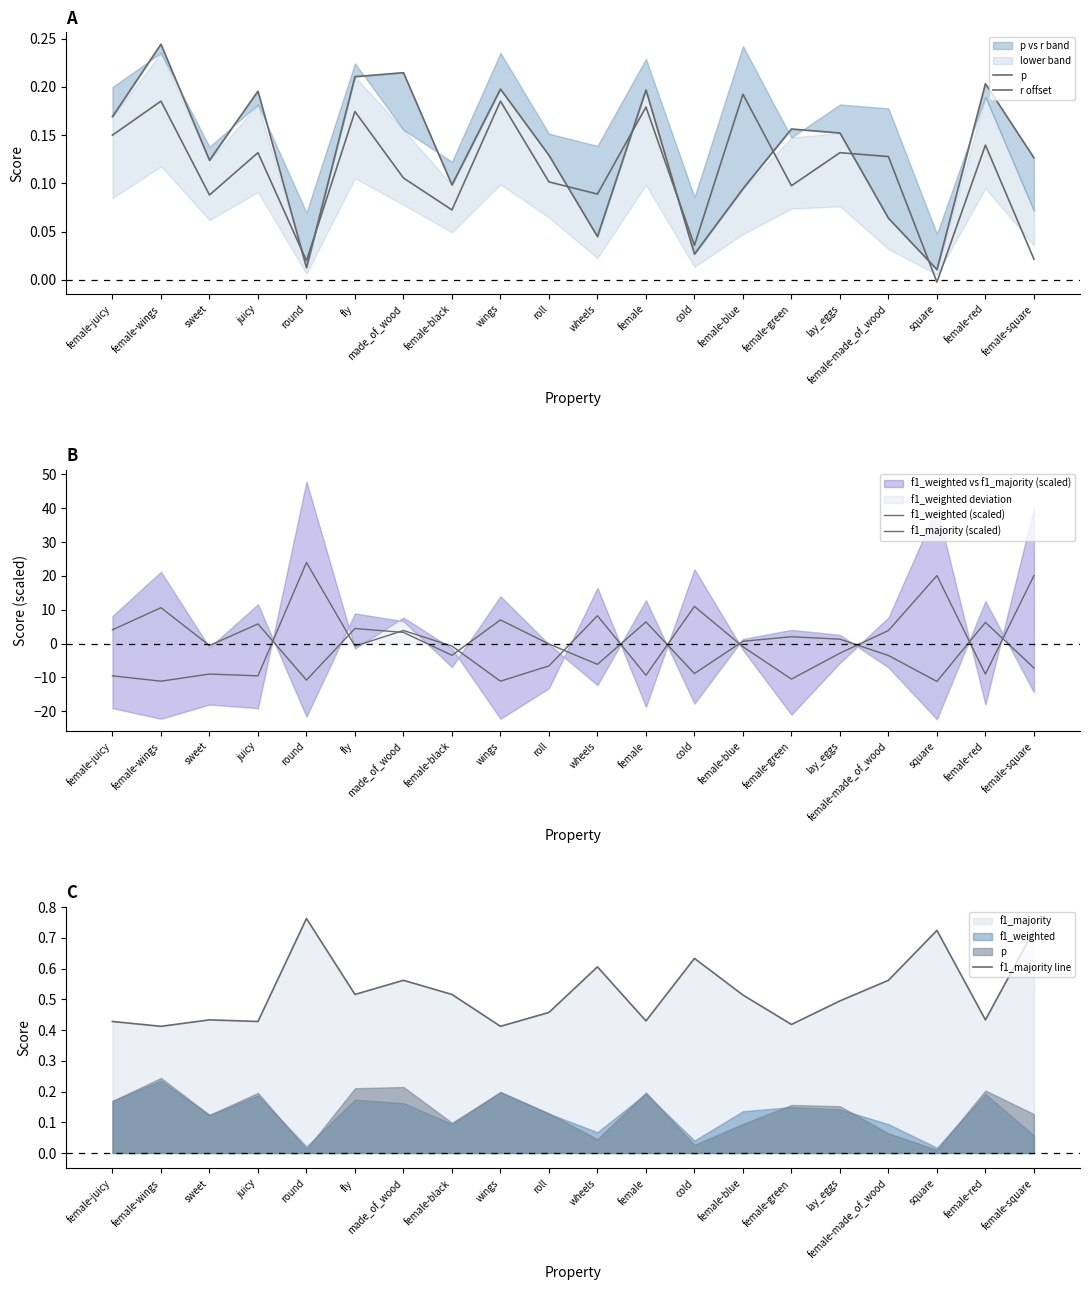

Rank the series by their maximum value, from lowest to highest.

r offset, p, f1_majority line, f1_weighted (scaled), f1_majority (scaled)